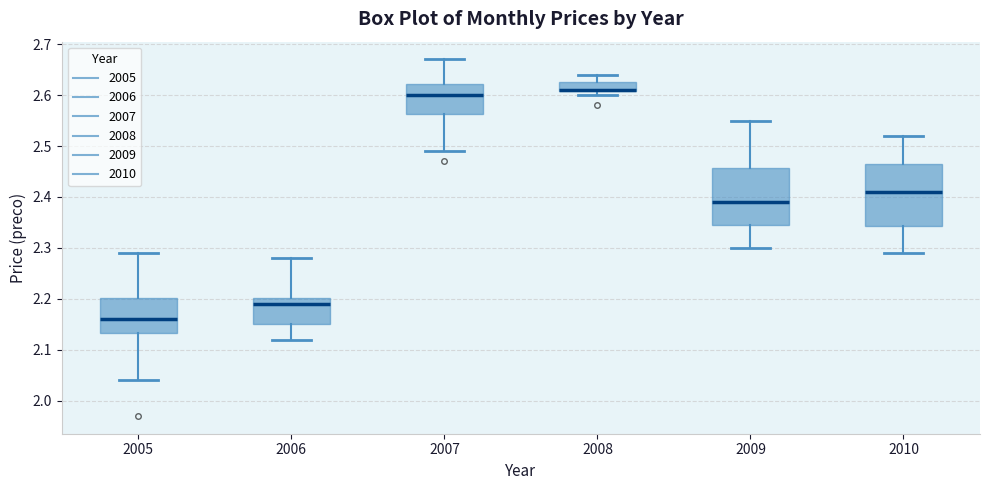

Where is the upper edge of the box at x = 2010 on the y-axis? The values are not printed on the chart, so give them approximately, as read against the axis.

2.47